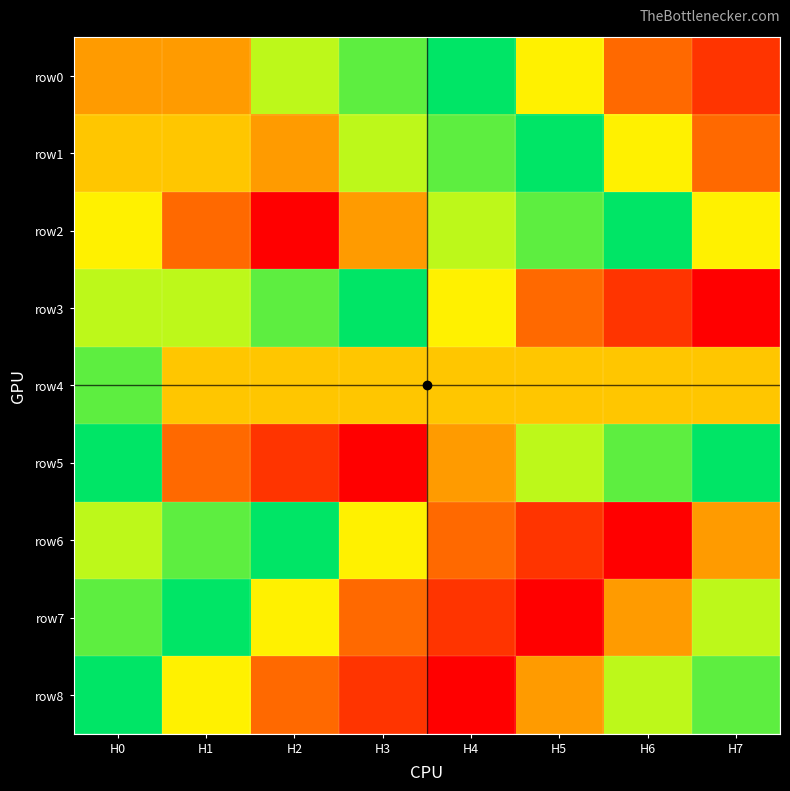

What is the total value across all series at H1?

41